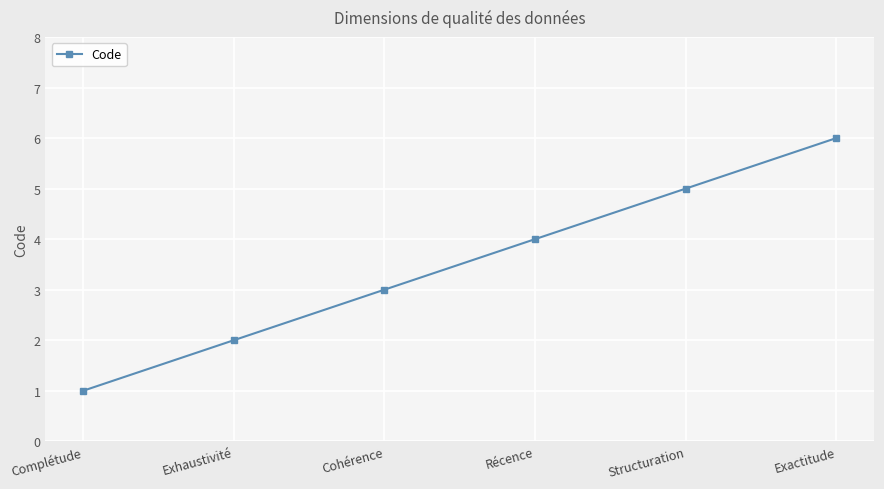

Reading left to right, extract all data points from this chart.

1	2	3	4	5	6